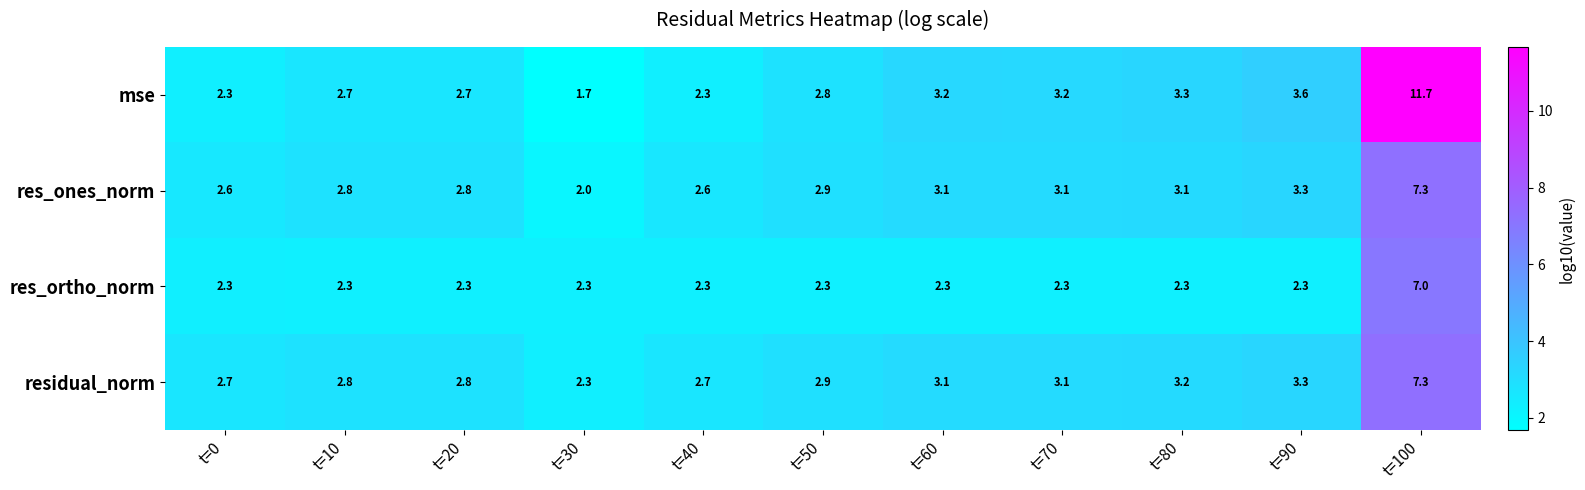

What is the difference between the maximum and second lowest values in the residual_norm series?

4.6